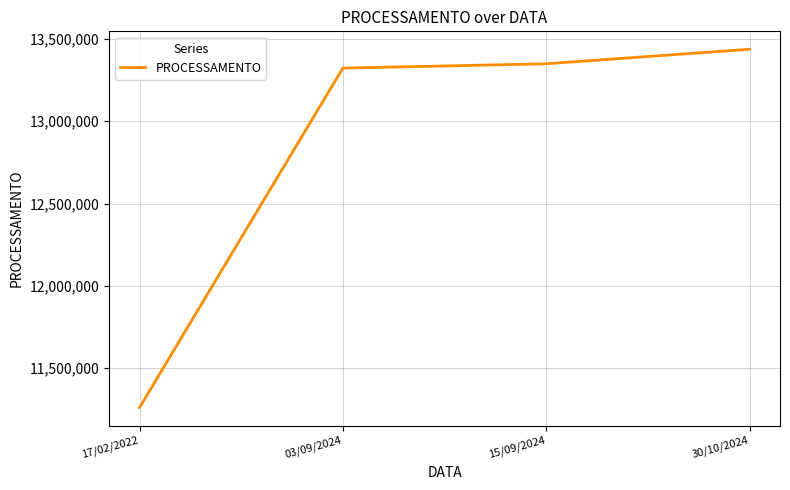

Count the number of categories in the chart.

4